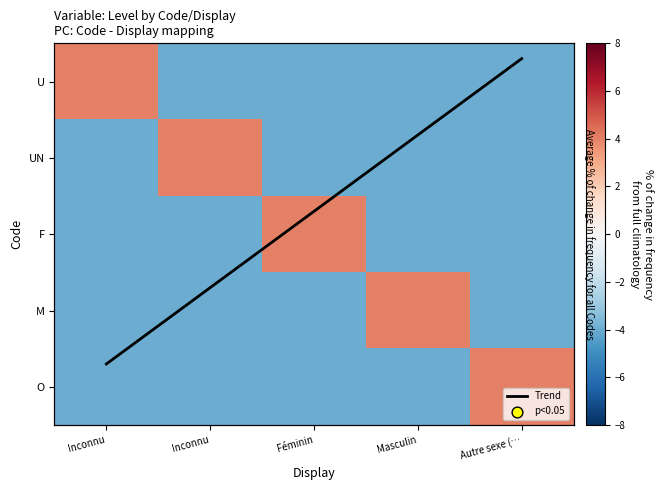

What is the maximum value for UN?

4.0